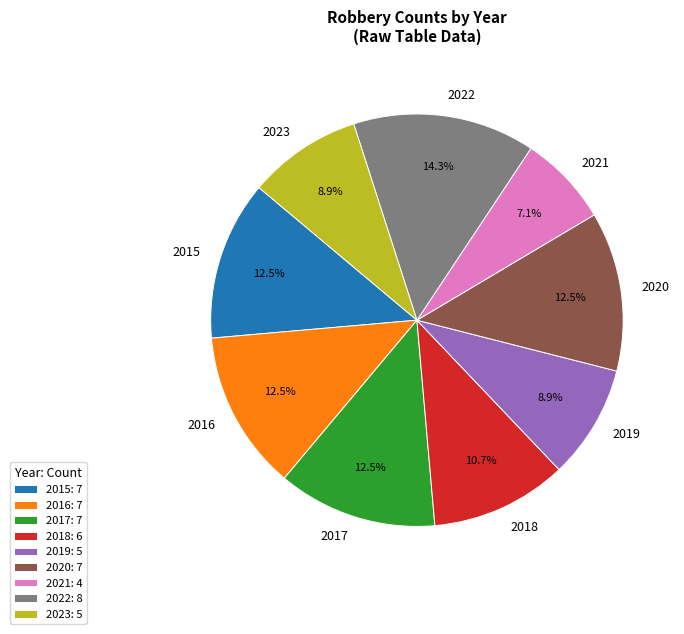

Is there a majority slice in this chart?

No